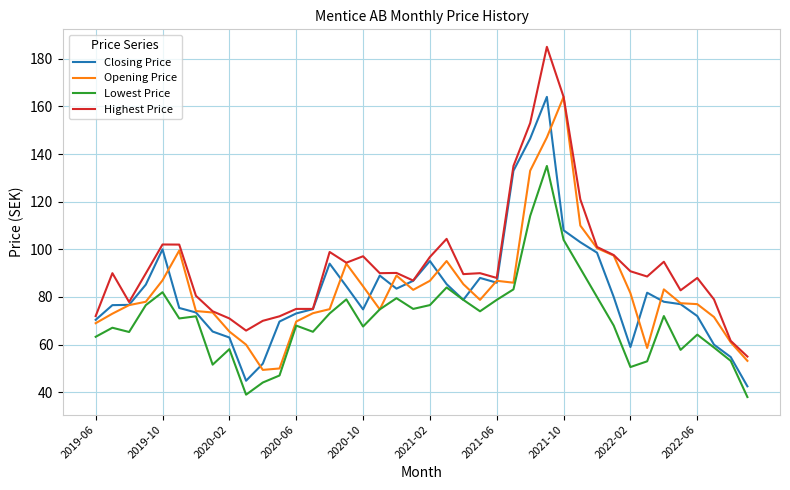

Which series has the largest range (max minus min)?

Highest Price